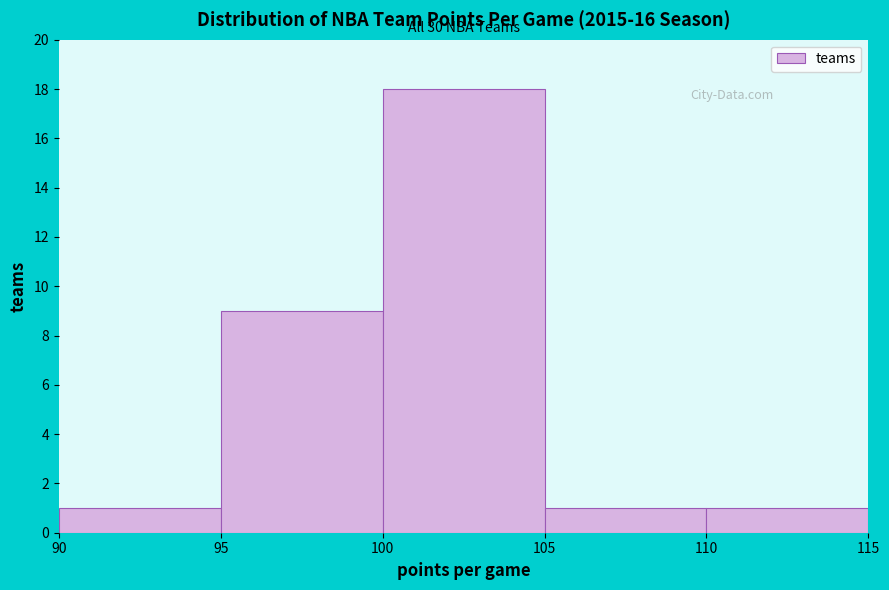

Which range on the x-axis has the tallest bar?

100 to 105